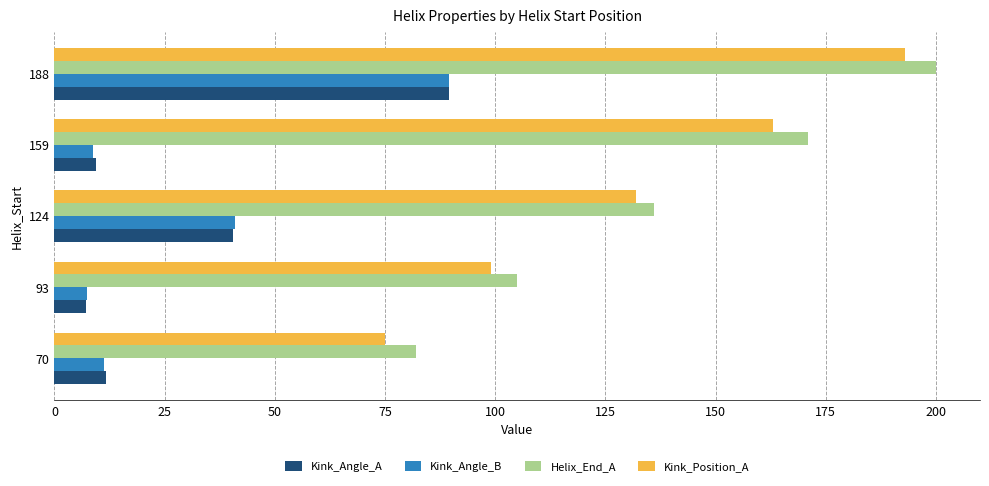

At how many categories does at least one series exceed 27?

5